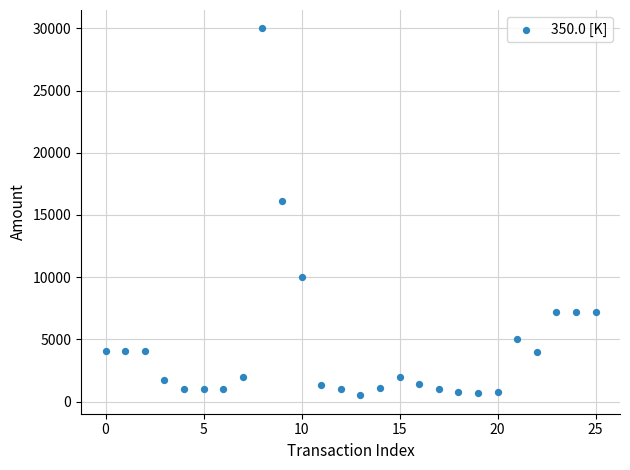

What Y value in the scatter plot is closest to 15250?

16137